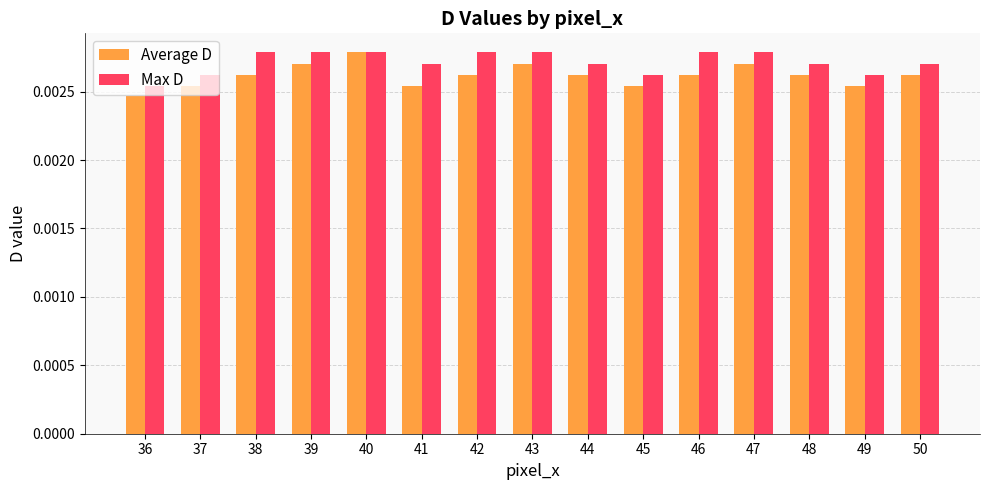

At 42, list the series in order from smallest to largest.

Average D, Max D